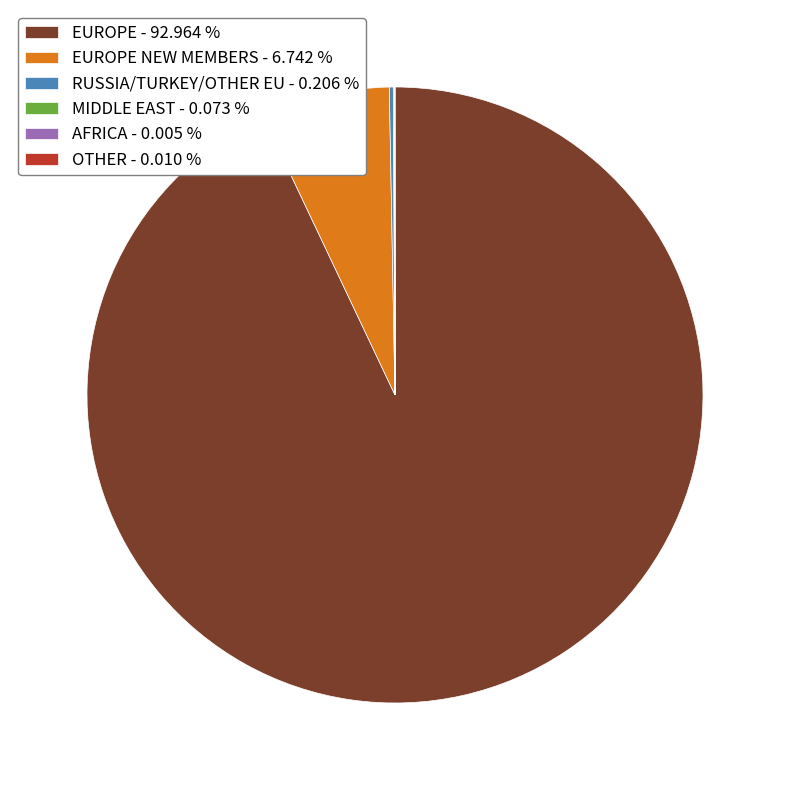

Which slice is the largest?

EUROPE - 92.964 %